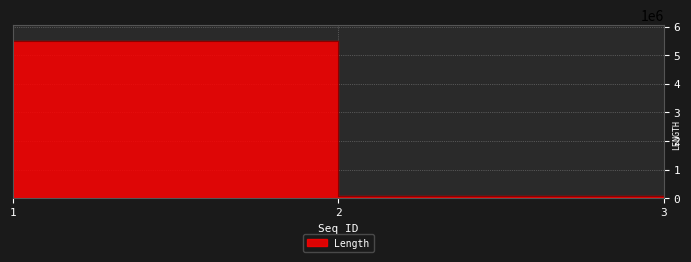

Which category has the highest value across all series?

1